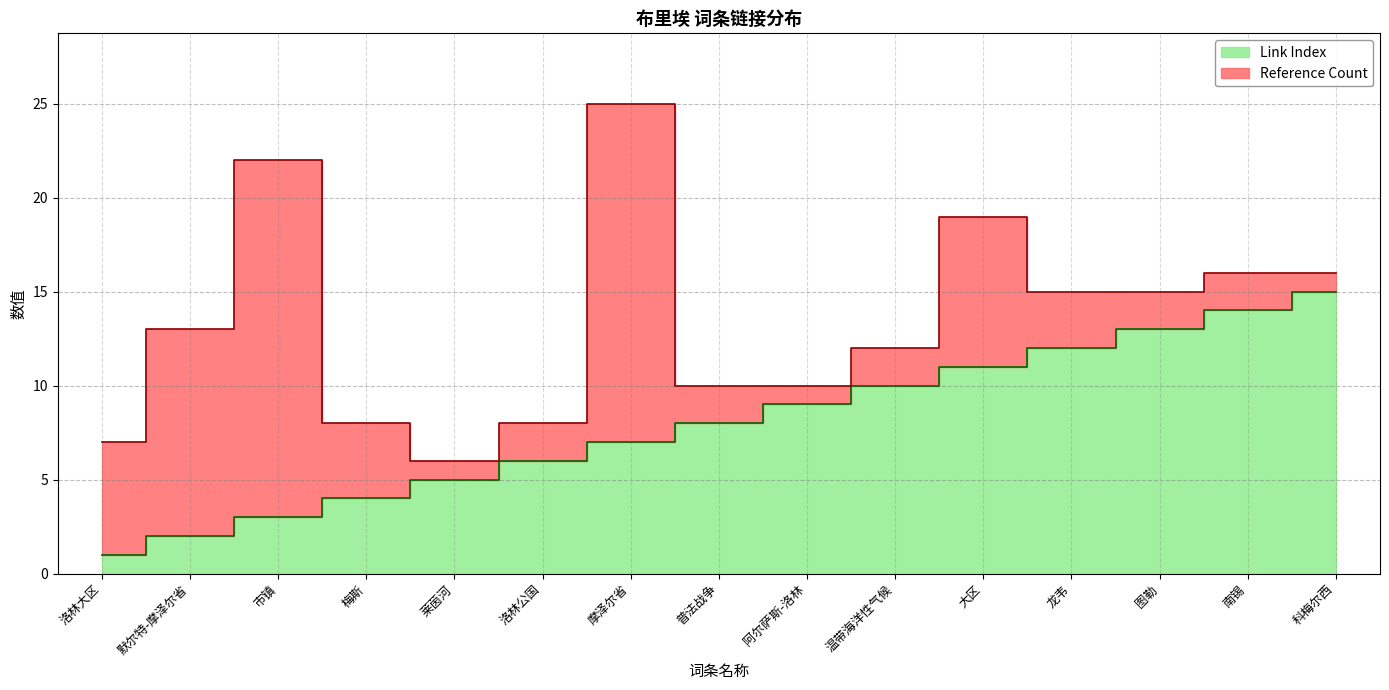

Rank the categories by value from lowest to highest.

洛林大区, 默尔特-摩泽尔省, 市镇, 梅斯, 莱茵河, 洛林公国, 摩泽尔省, 普法战争, 阿尔萨斯-洛林, 温带海洋性气候, 大区, 龙韦, 图勒, 南锡, 科梅尔西